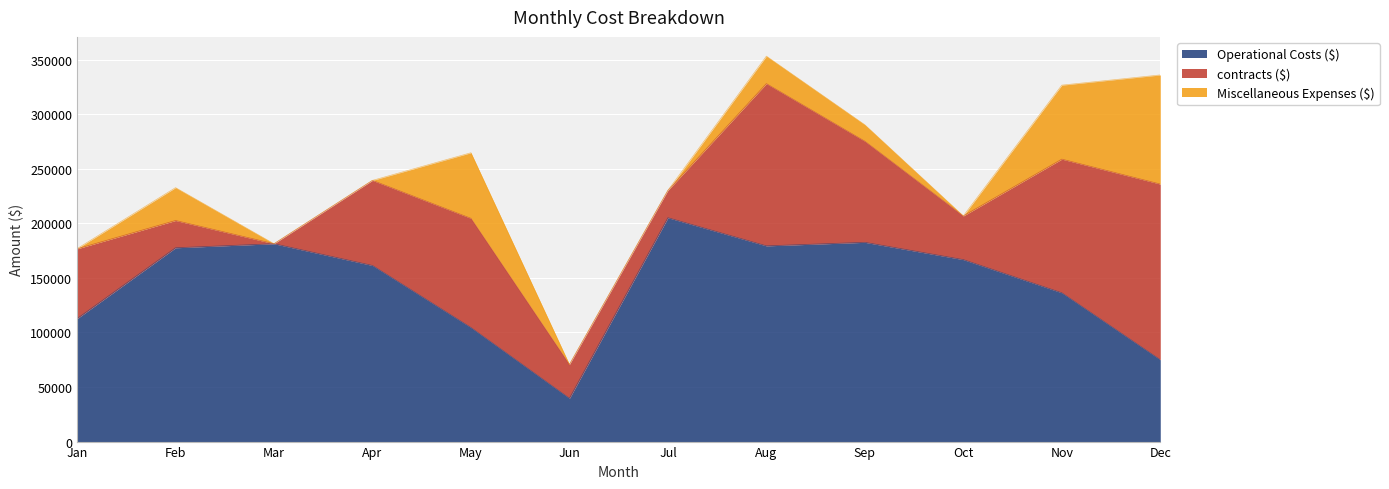

Between March and November, which series saw the biggest shift?

contracts ($)